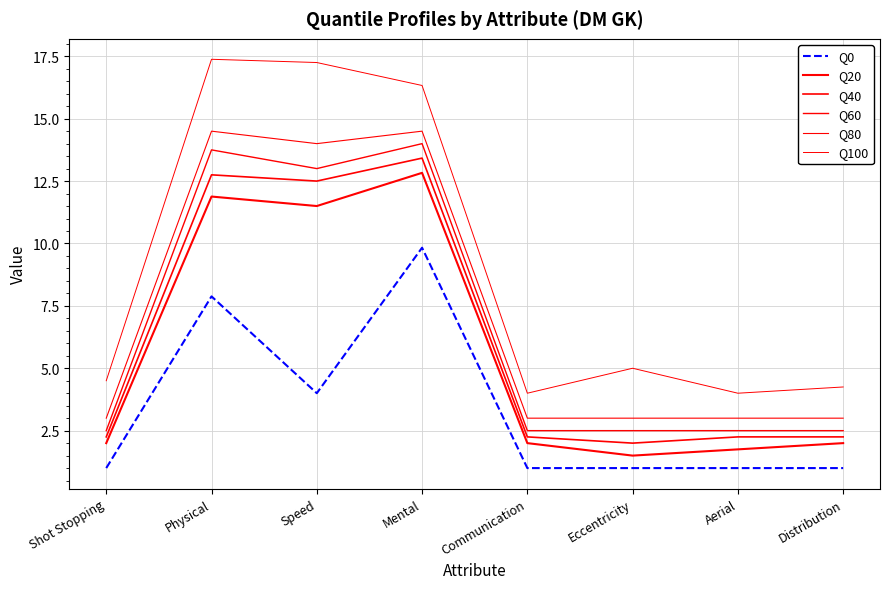

How many lines are shown in the chart?

6